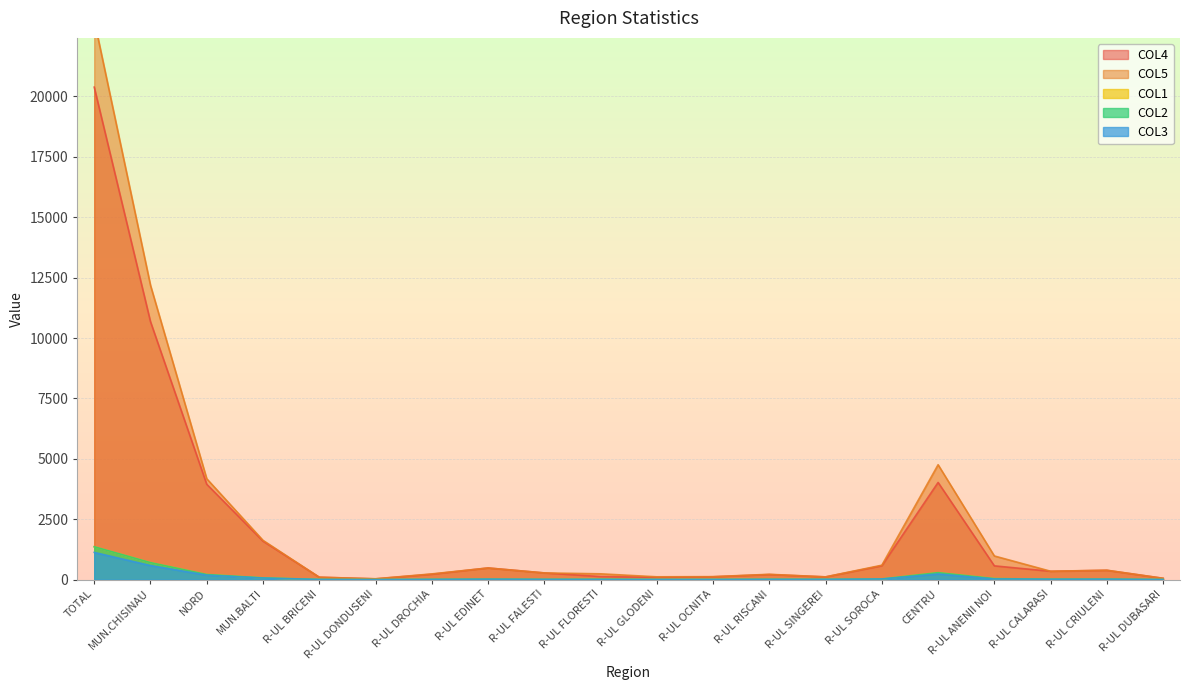

Which series has the largest range (max minus min)?

COL5